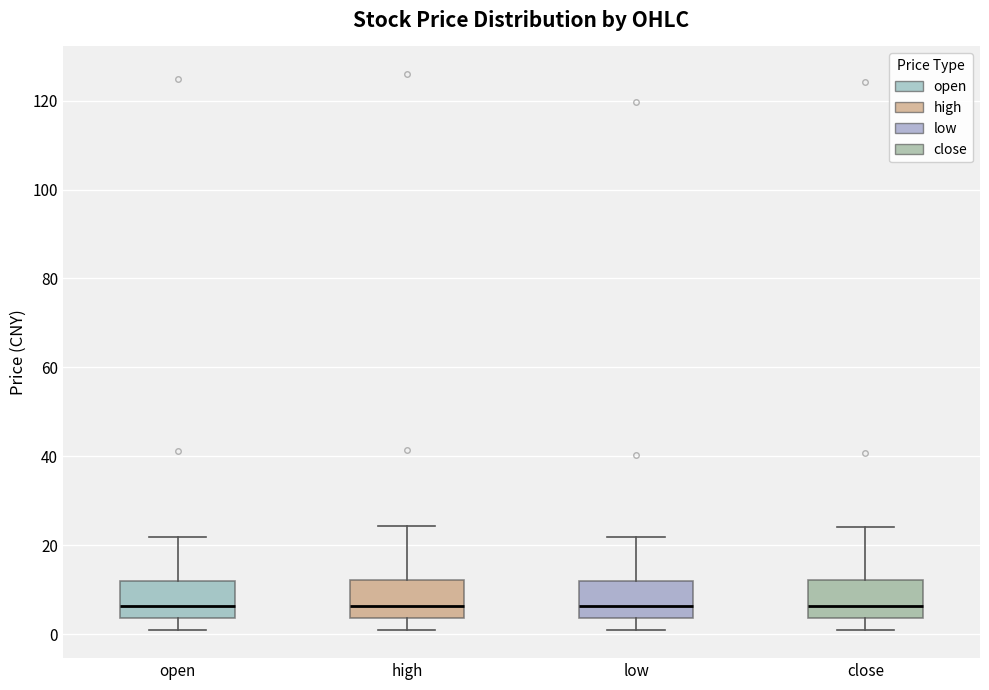

Where does the median line of the box for open sit on the y-axis? The values are not printed on the chart, so give them approximately, as read against the axis.

6